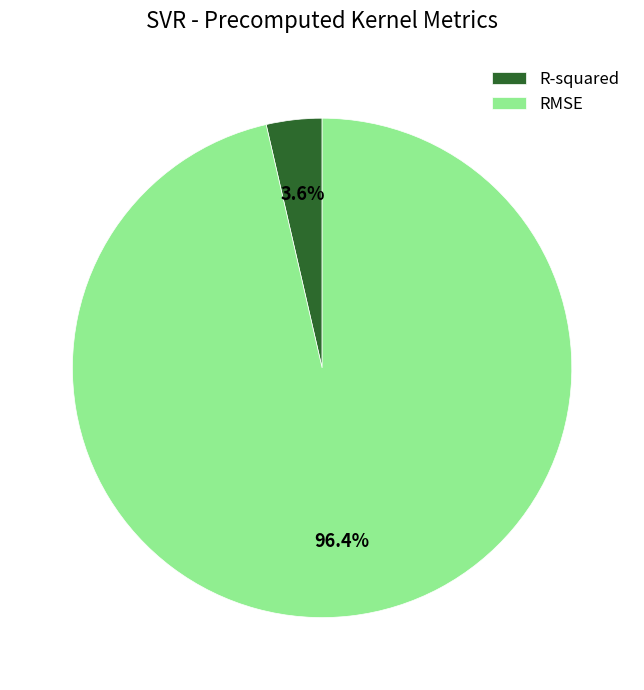

What is the smallest slice in the pie chart?

R-squared